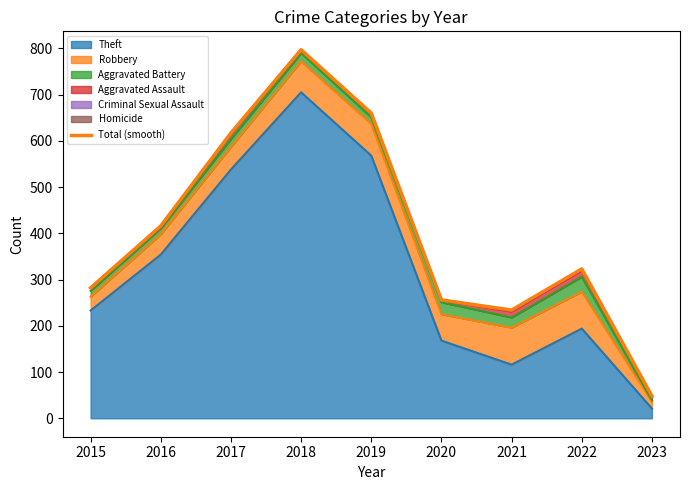

Count the number of categories in the chart.

9